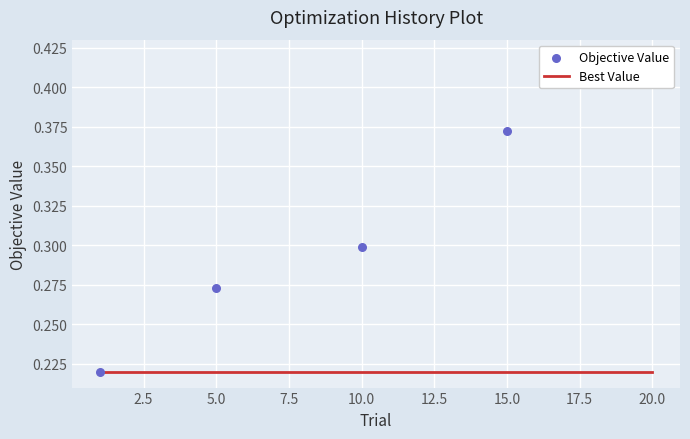

Which series has the largest total across all categories?

Objective Value